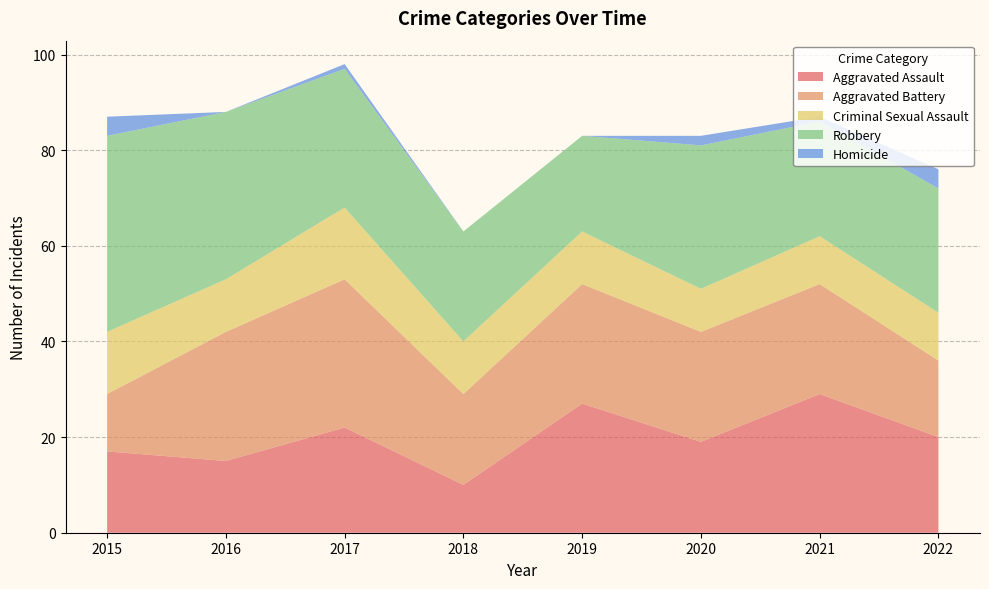

Reading right to left, list all the values displayed in this chart.

Aggravated Assault: 20	29	19	27	10	22	15	17
Aggravated Battery: 16	23	23	25	19	31	27	12
Criminal Sexual Assault: 10	10	9	11	11	15	11	13
Robbery: 26	24	30	20	23	29	35	41
Homicide: 4	1	2	0	0	1	0	4